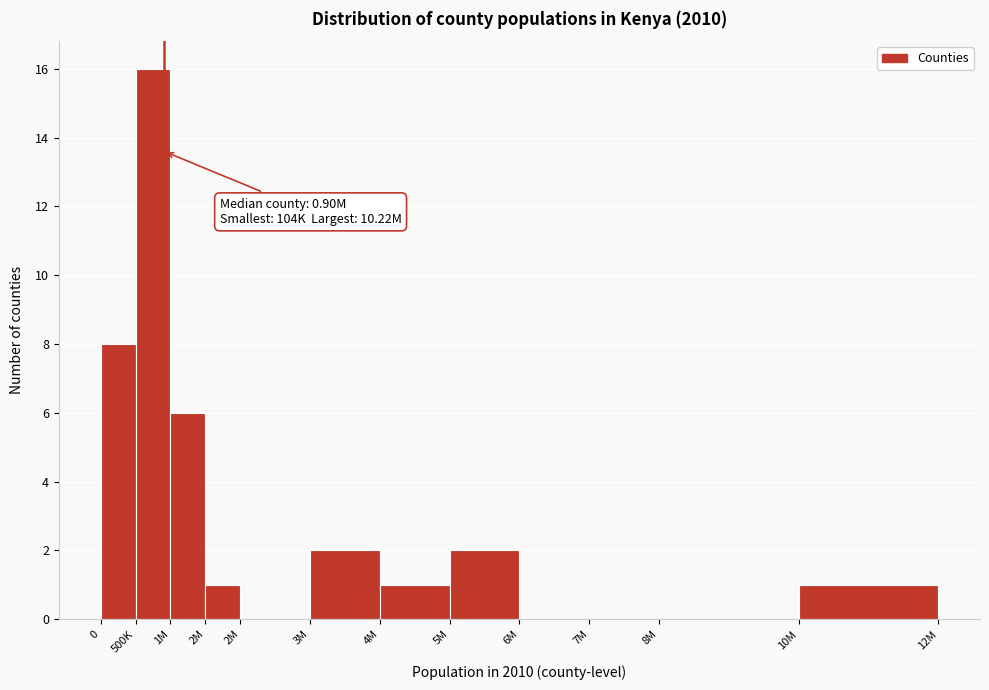

How many series are shown in this chart?

1